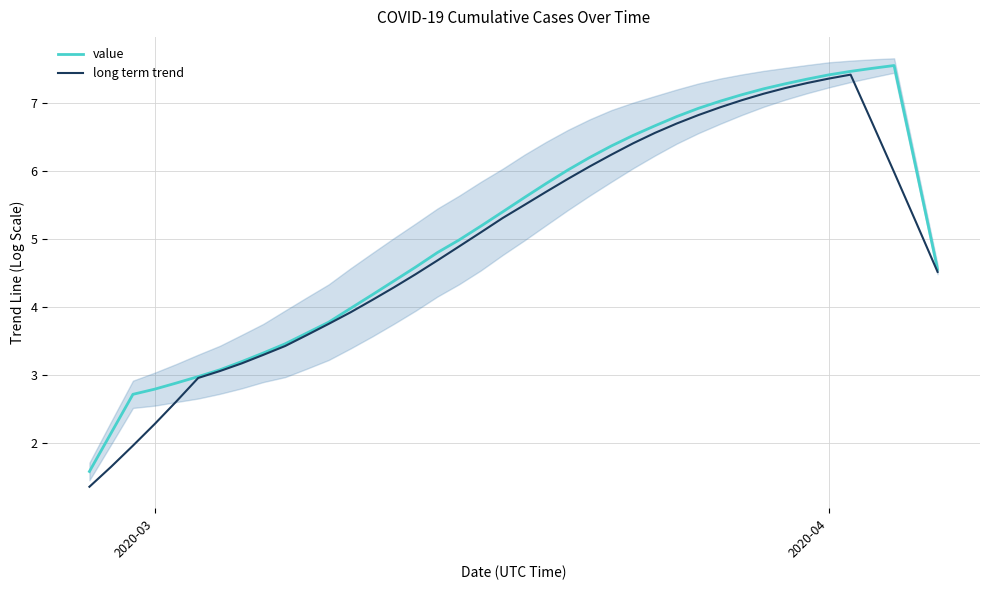

What is the highest value of the long term trend series?

7.4